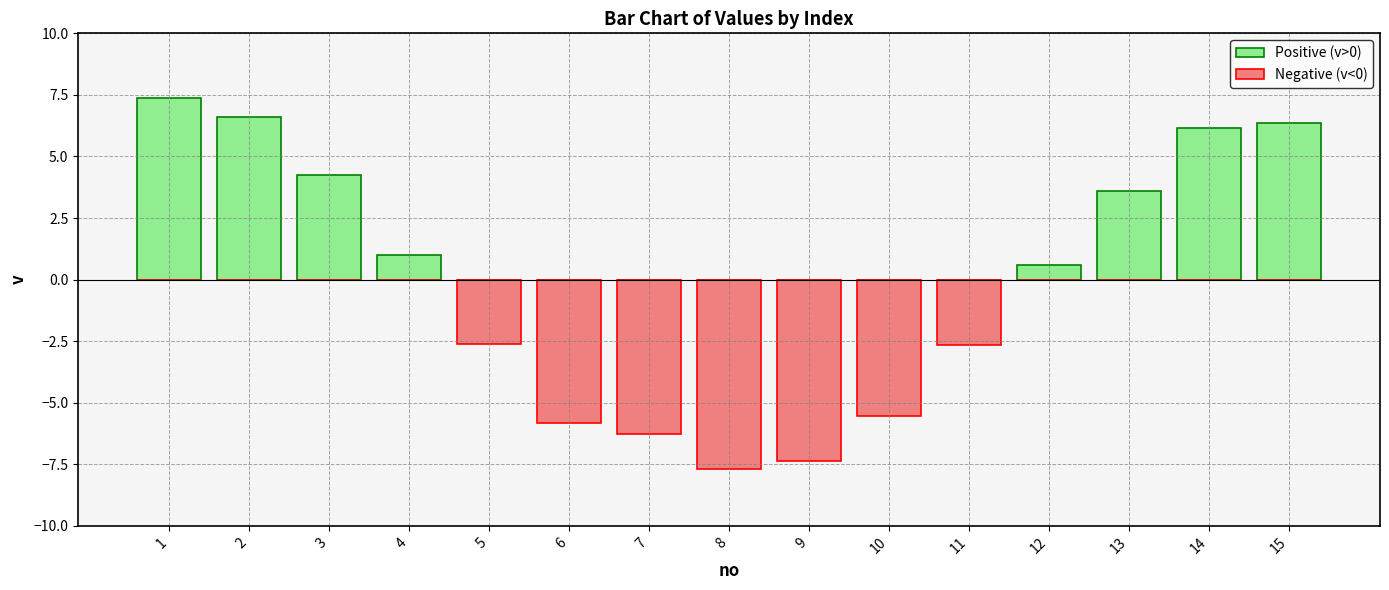

What is the difference between the highest and lowest values at 1?

7.4